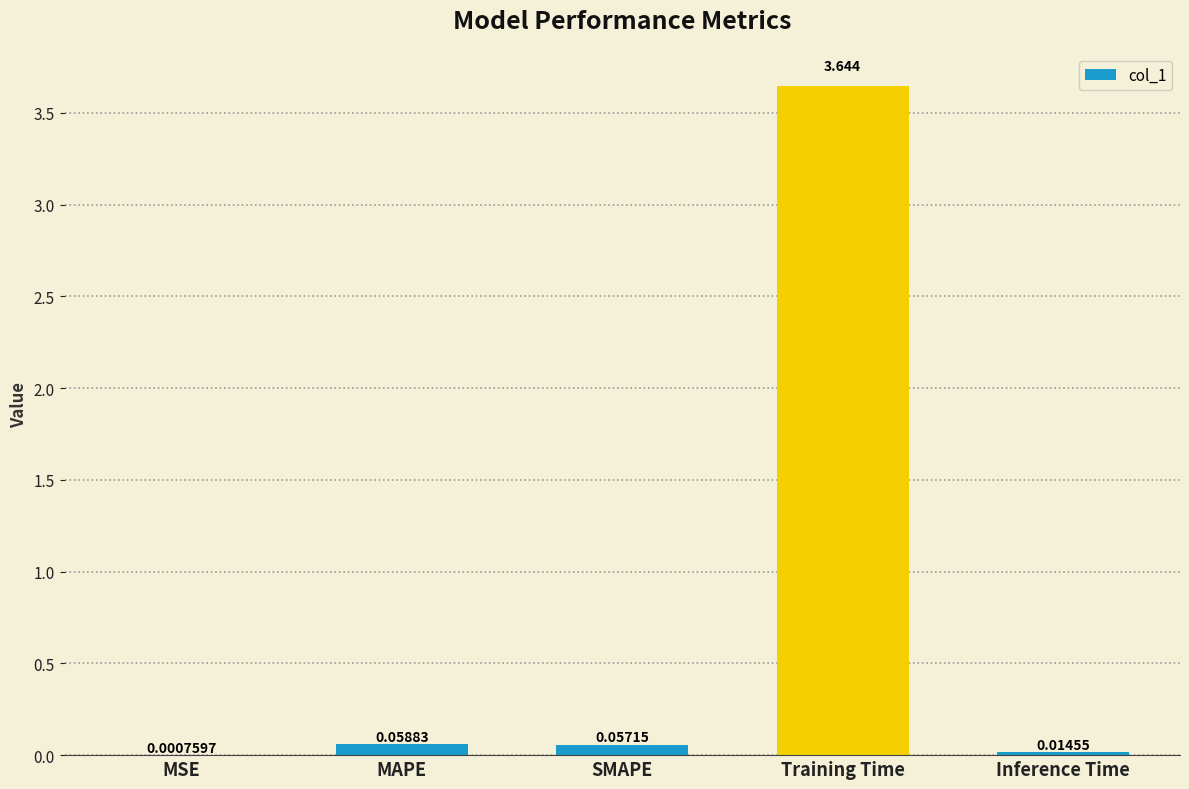

What is the average value?

0.8